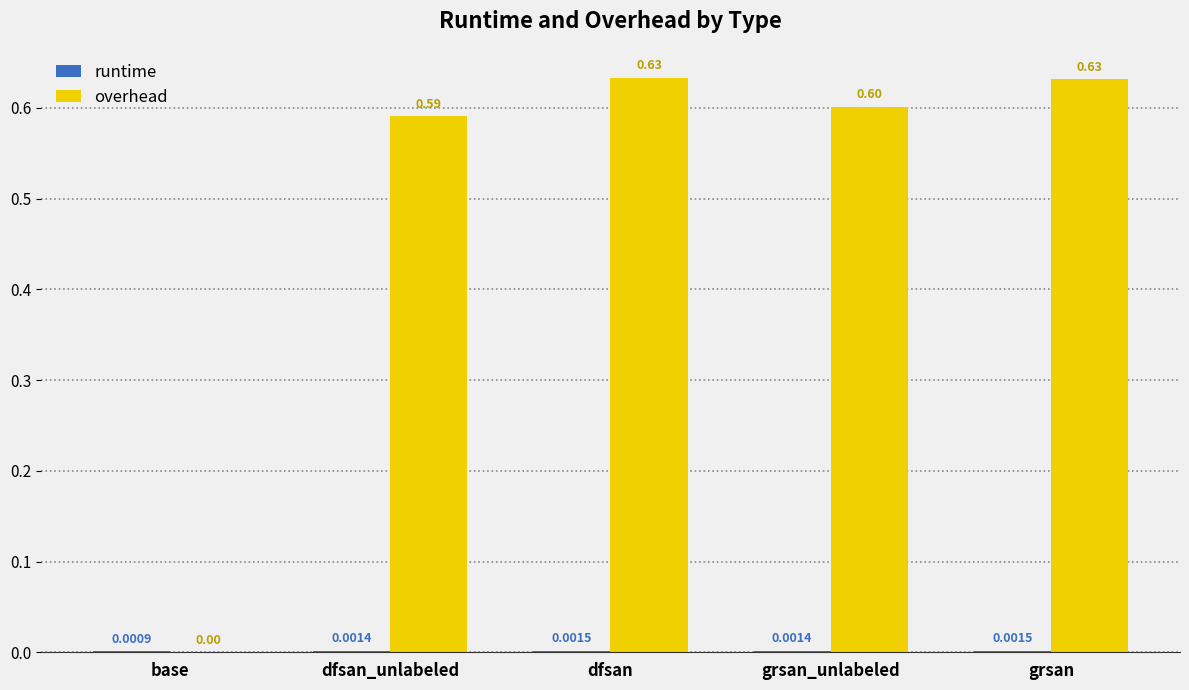

Between dfsan and grsan, which series saw the biggest shift?

overhead